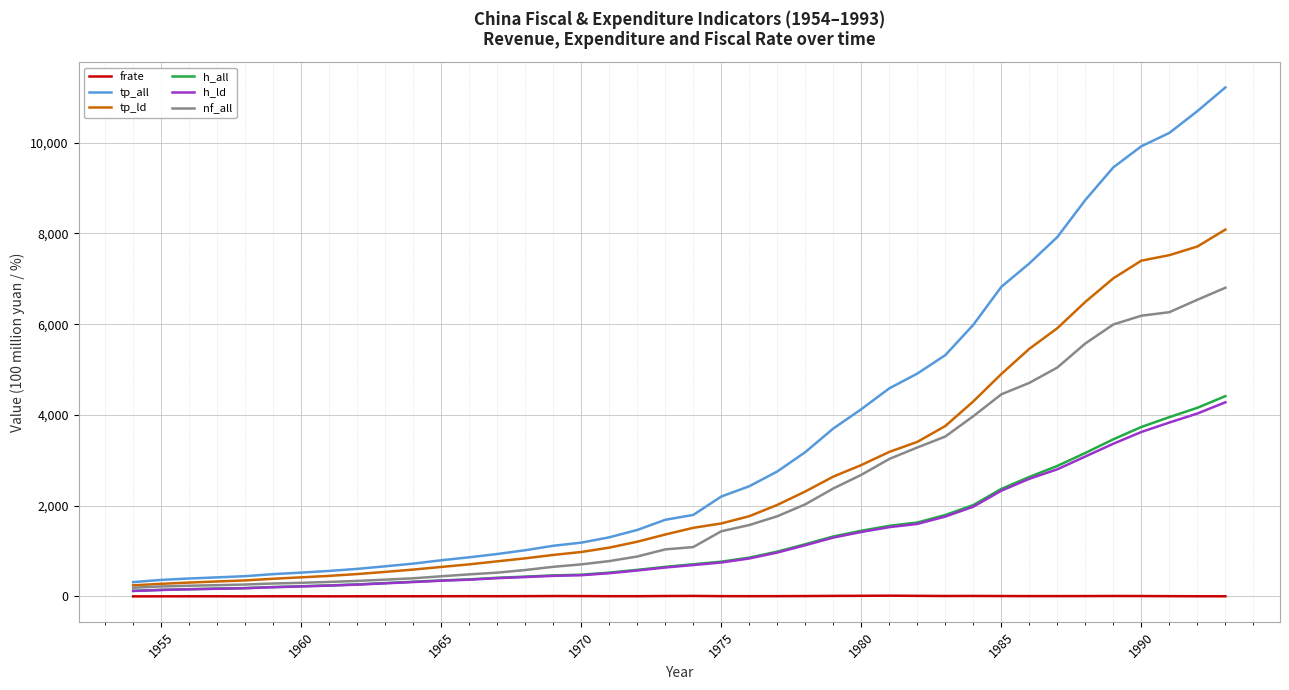

What is the maximum value shown in the chart?

11217.4